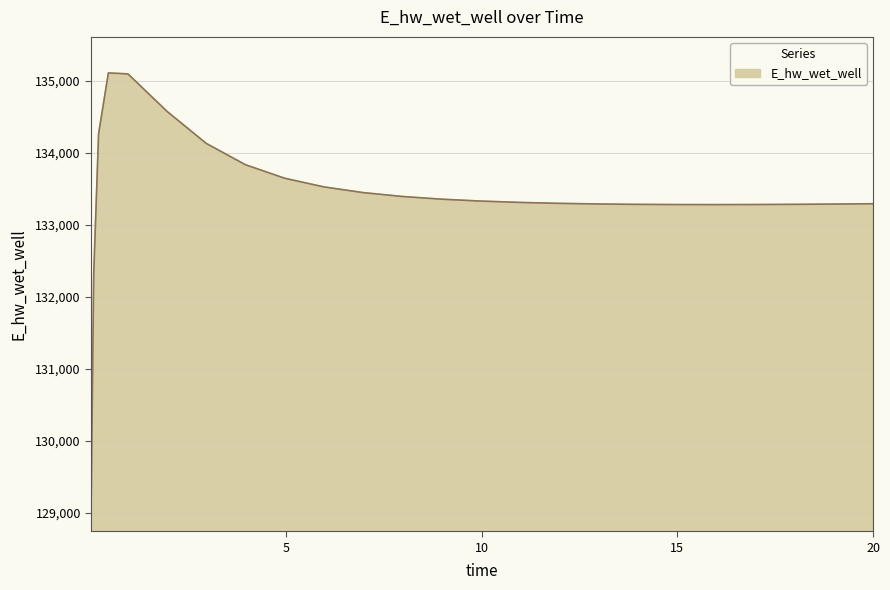

What is the smallest value displayed?

129248.7